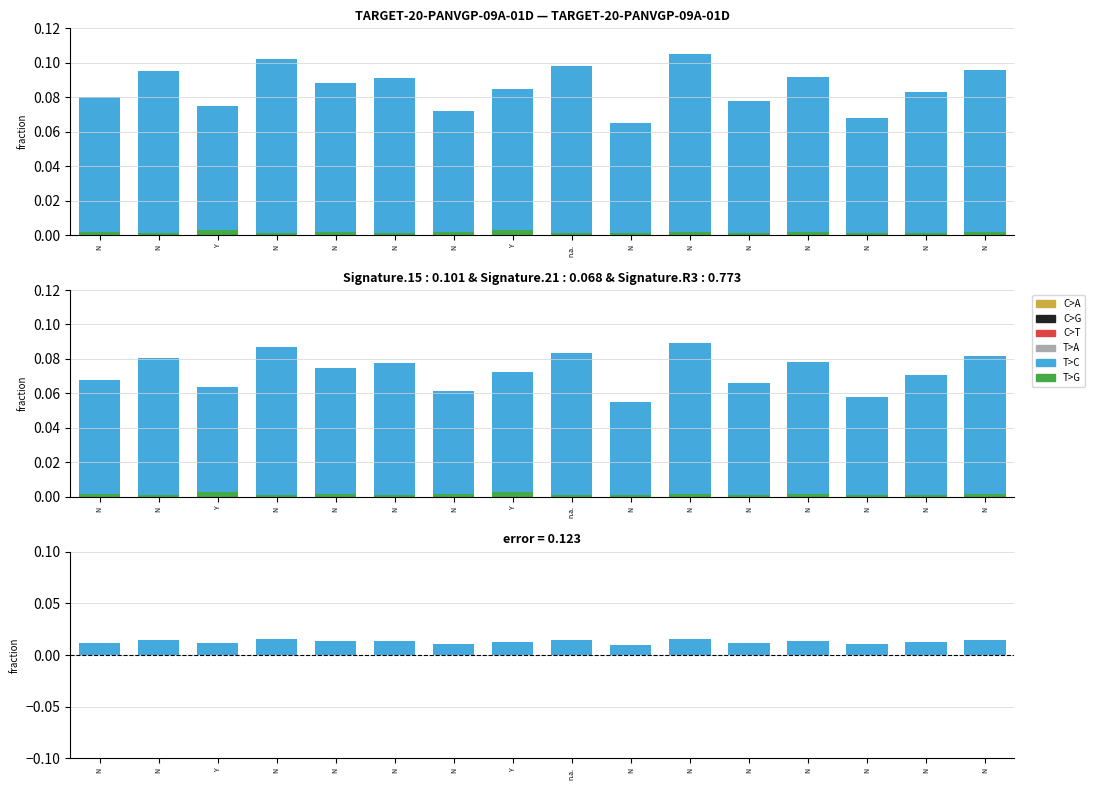

True or false: C>A has a value of 0.0 at N.

False